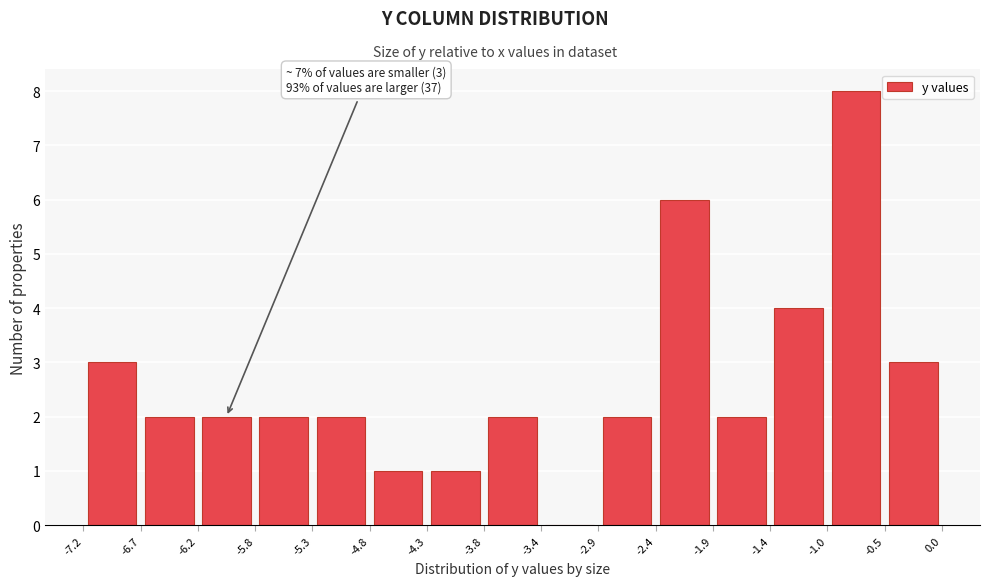

Over which range of the x-axis is the bar tallest?

-1.0 to -0.5